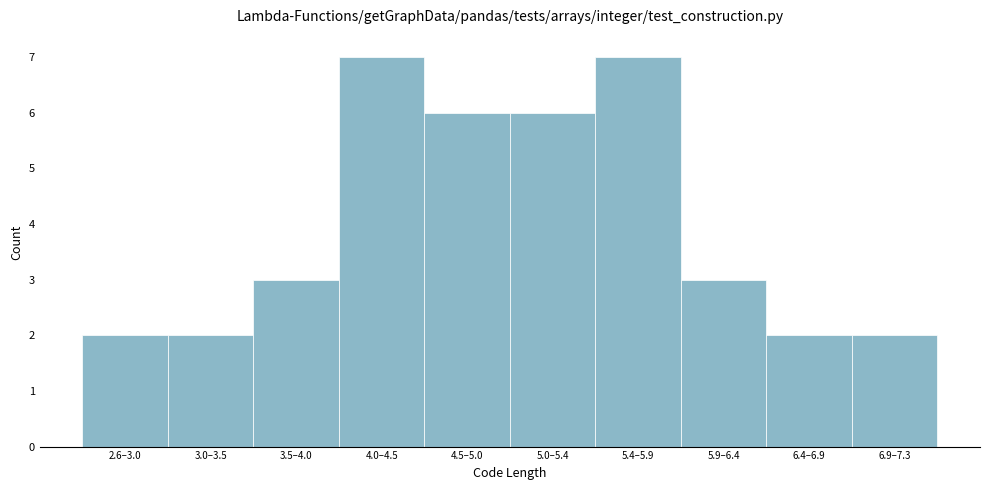

Reading left to right, extract all data points from this chart.

2.6–3.0=2	3.0–3.5=2	3.5–4.0=3	4.0–4.5=7	4.5–5.0=6	5.0–5.4=6	5.4–5.9=7	5.9–6.4=3	6.4–6.9=2	6.9–7.3=2